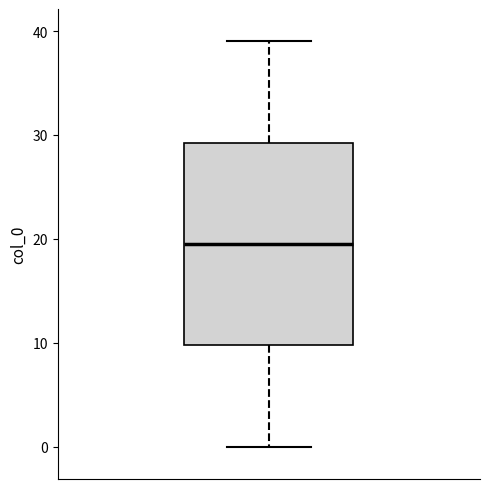

Where is the upper edge of the box on the y-axis? The values are not printed on the chart, so give them approximately, as read against the axis.

29